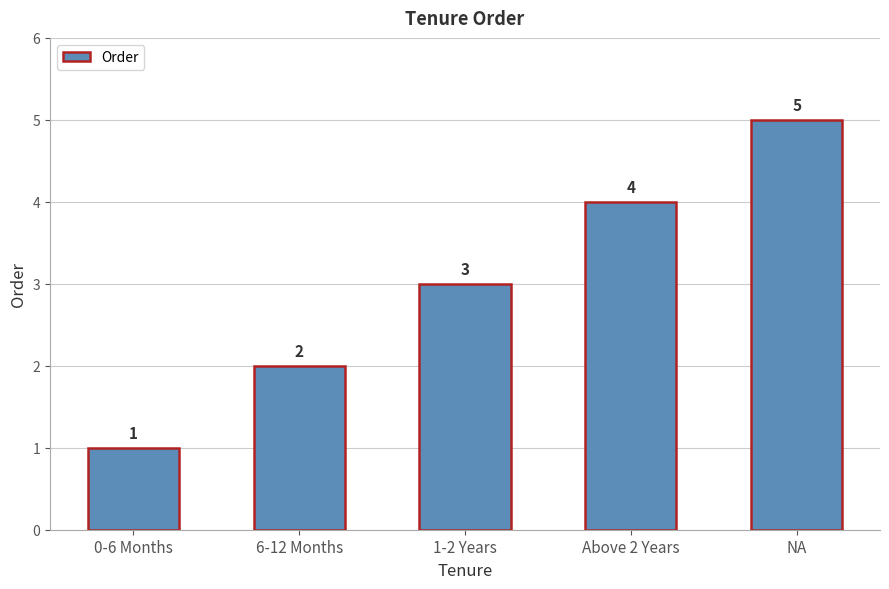

At which category does the chart reach its peak across all series?

NA